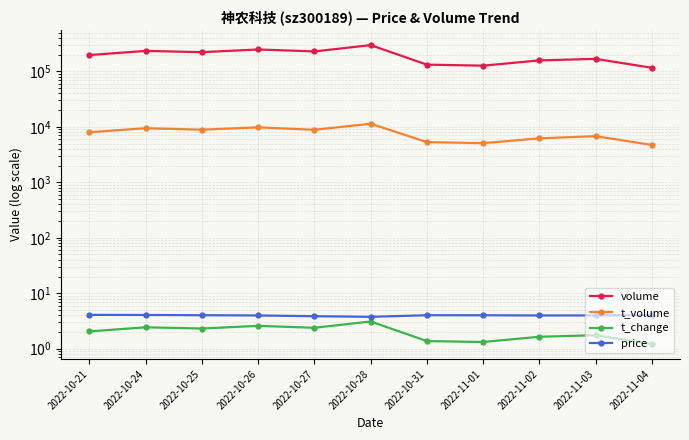

What is the total value across all series at 2022-11-01?

131882.3